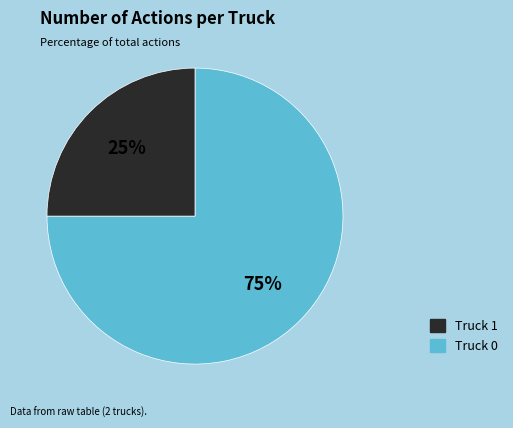

Is there a majority slice in this chart?

Yes